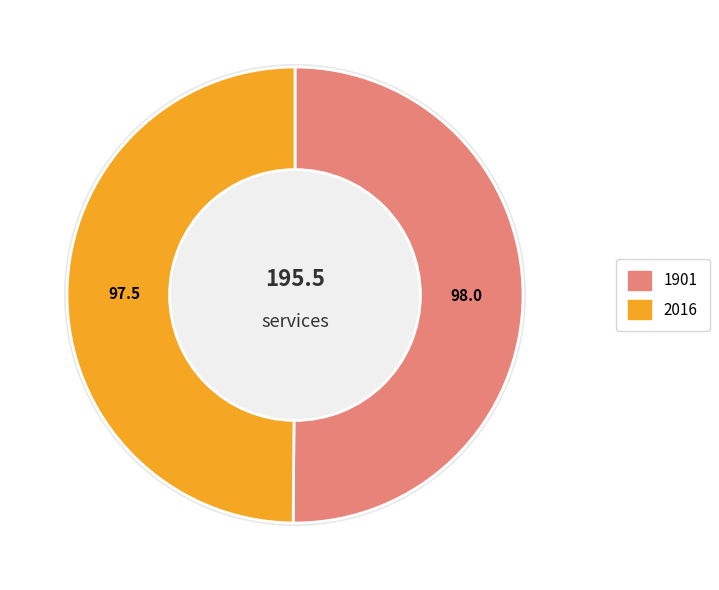

Which category has the biggest portion of the pie?

1901